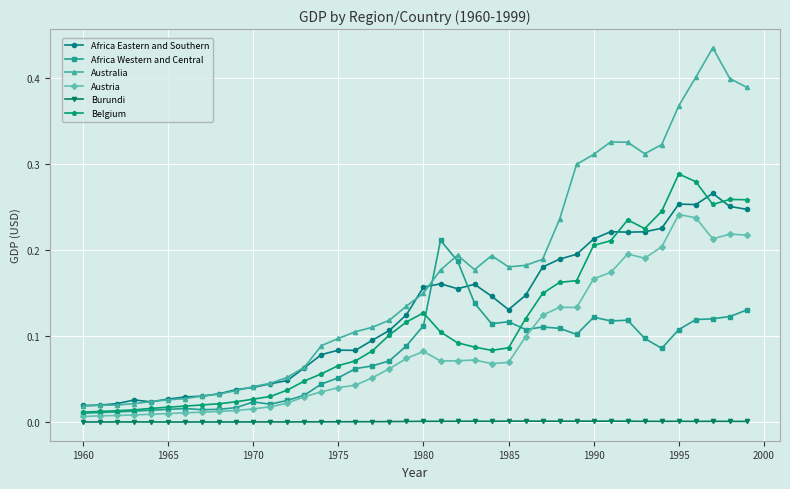

Rank the series by their maximum value, from highest to lowest.

Australia, Belgium, Africa Eastern and Southern, Austria, Africa Western and Central, Burundi